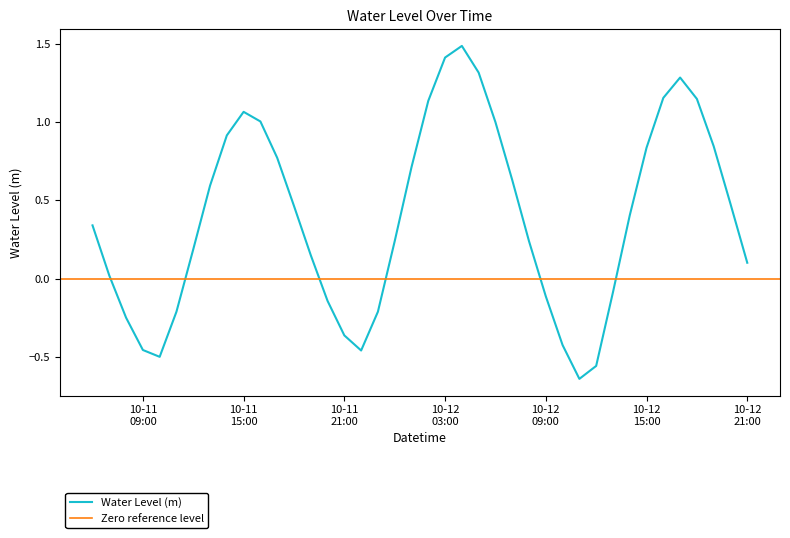

How many interior local valleys (lower than both neighbors) does the data have?

3